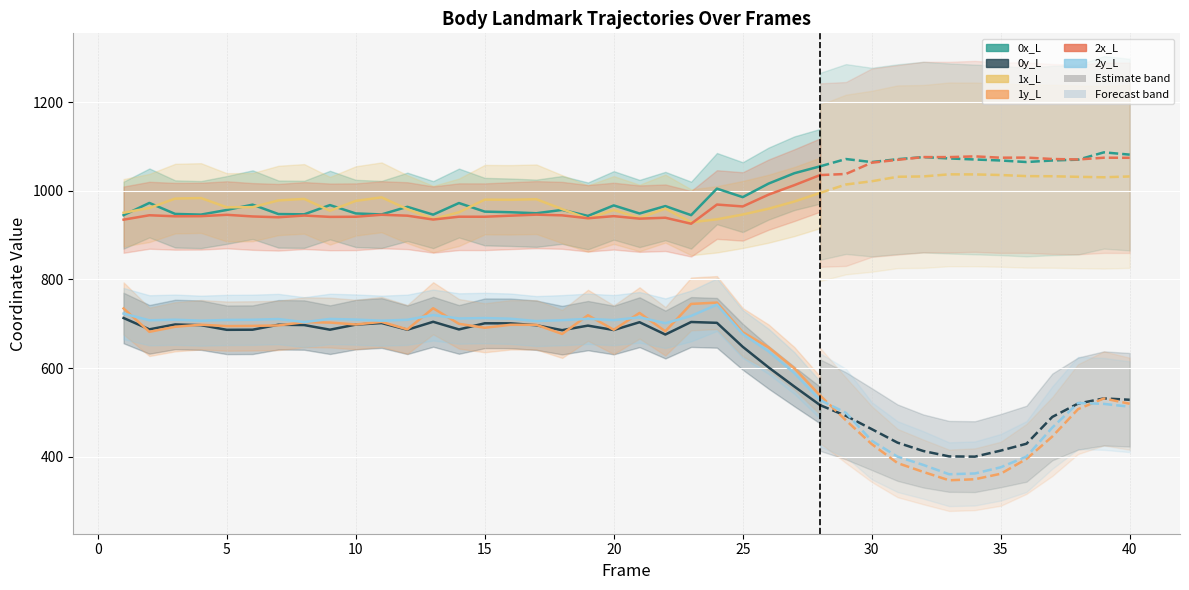

At how many categories does at least one series exceed 748?

28